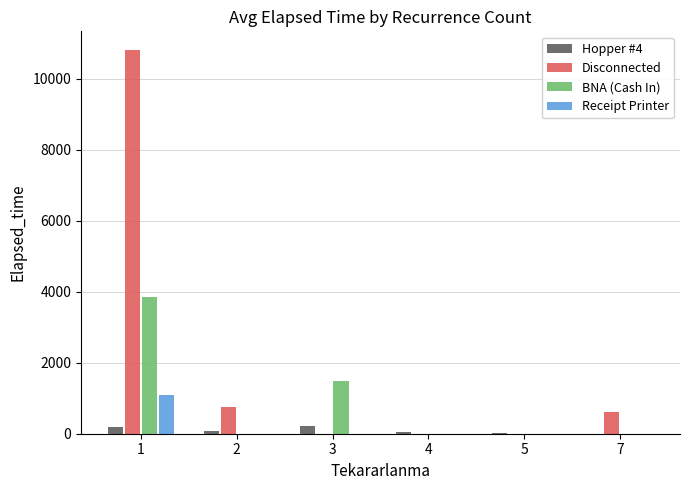

True or false: Receipt Printer has a value of 392.0 at 5.

False